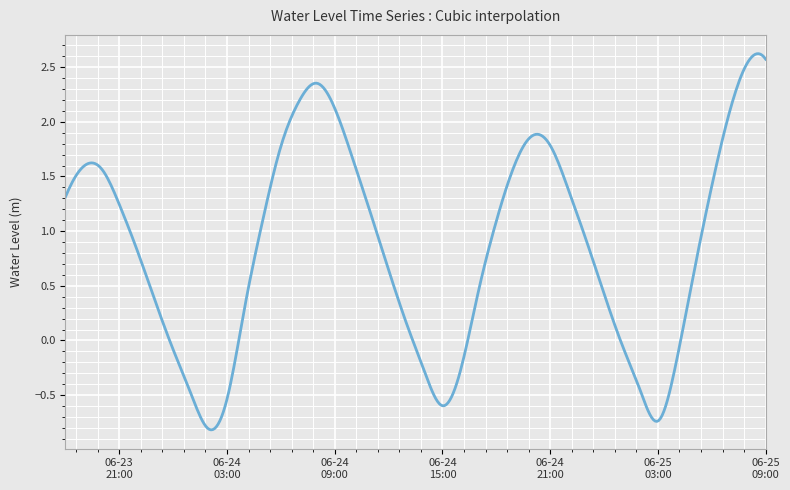

What is the greatest value displayed?

2.6